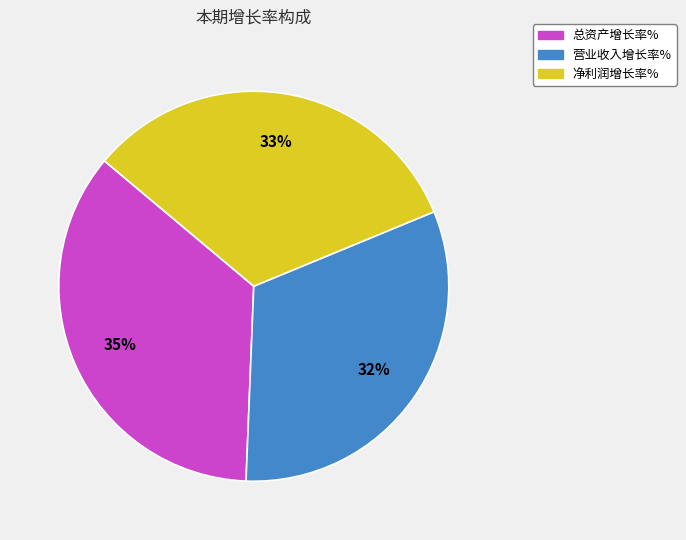

Do 营业收入增长率% and 总资产增长率% together represent more than half of the pie?

Yes